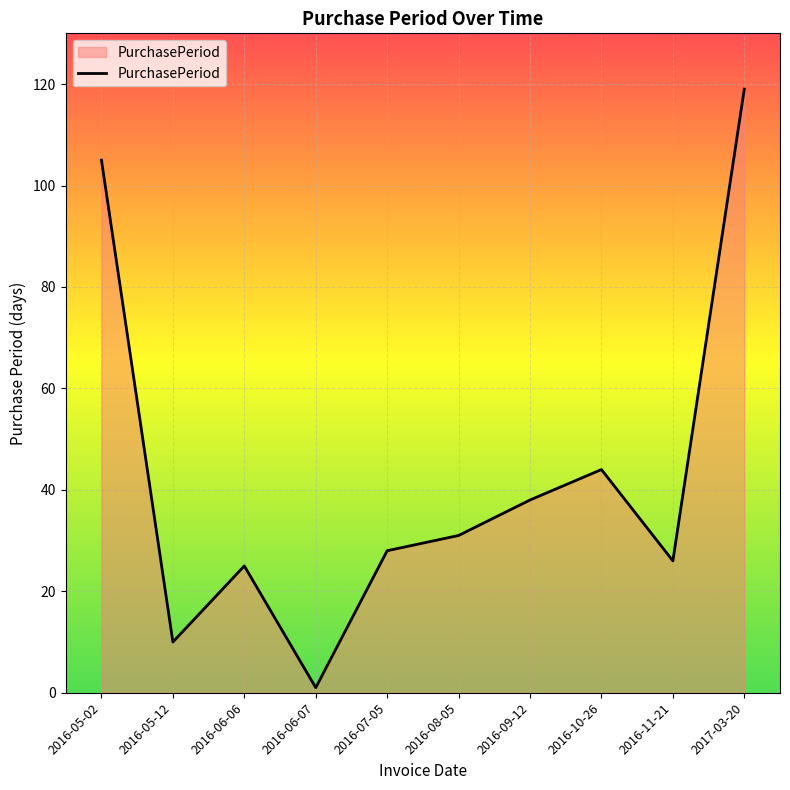

What position from the left is 2016-09-12?

7